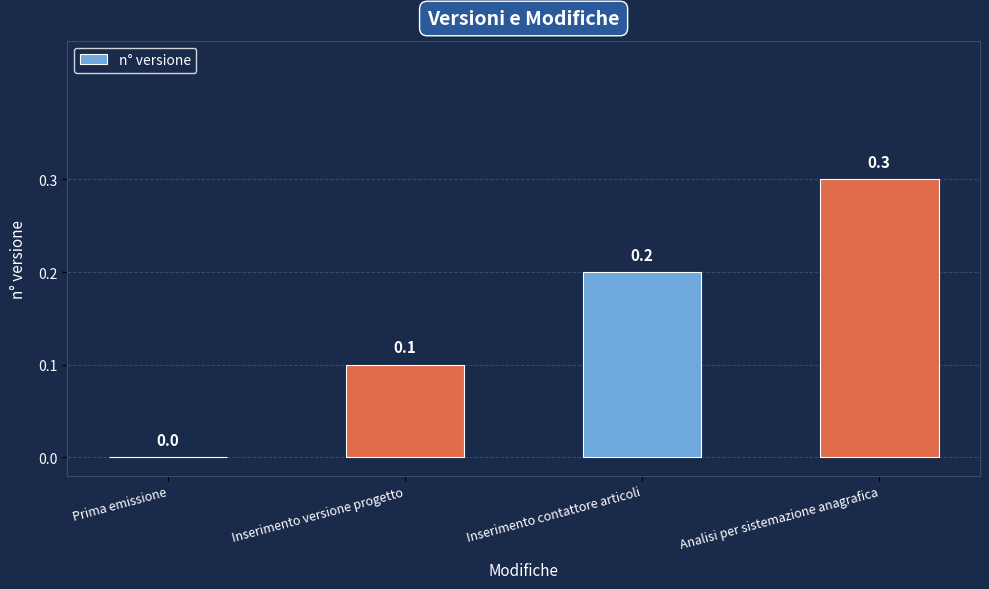

Count the values in the range 0 to 1.

4